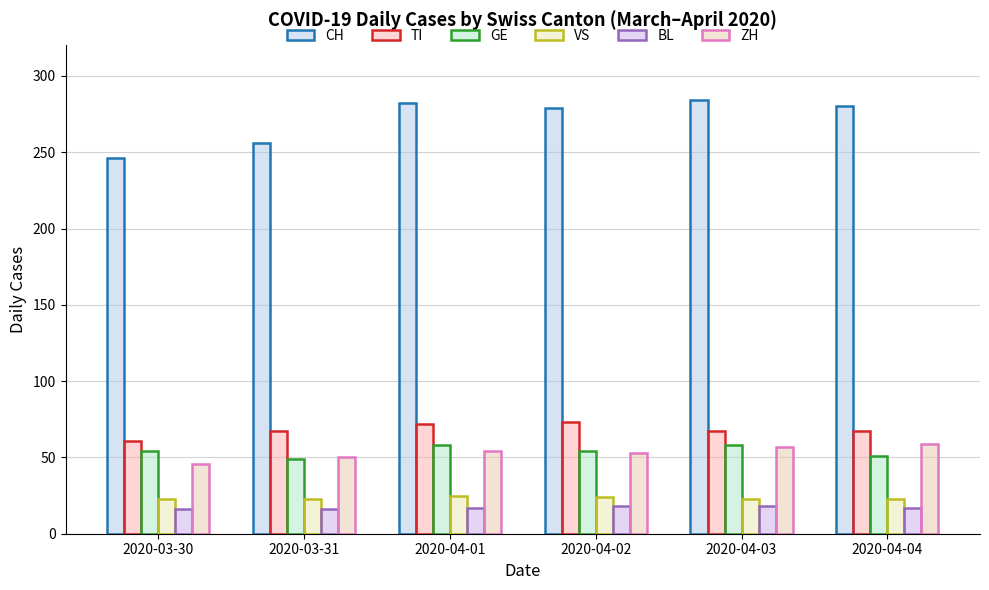

At how many categories does at least one series exceed 55?

6